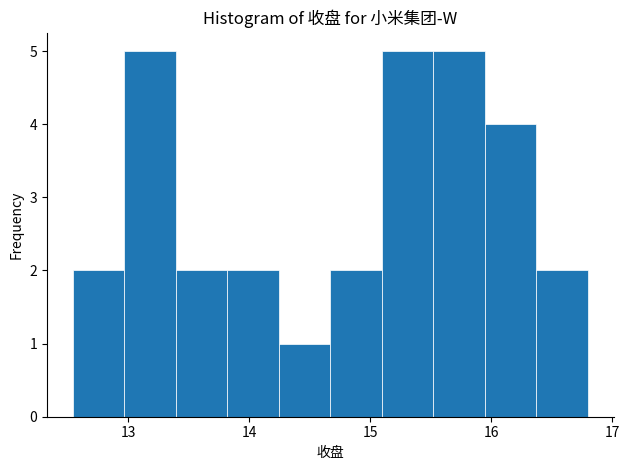

Reading left to right, list every bar in this chart as the range it spans on the x-axis followed by its height. Neither the bar edges nor the heights are printed on the chart, so give them approximately, as read against the axes.

12.5 to 13.0: 2
13.0 to 13.4: 5
13.4 to 13.8: 2
13.8 to 14.2: 2
14.2 to 14.7: 1
14.7 to 15.1: 2
15.1 to 15.5: 5
15.5 to 15.9: 5
15.9 to 16.4: 4
16.4 to 16.8: 2